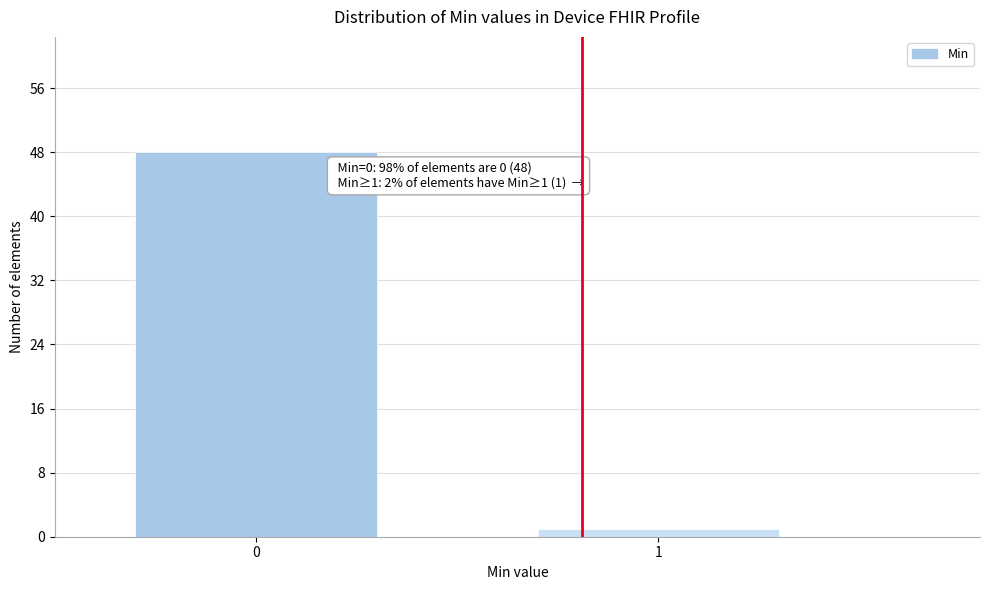

Reading right to left, what are all the values shown in this chart?

1	48